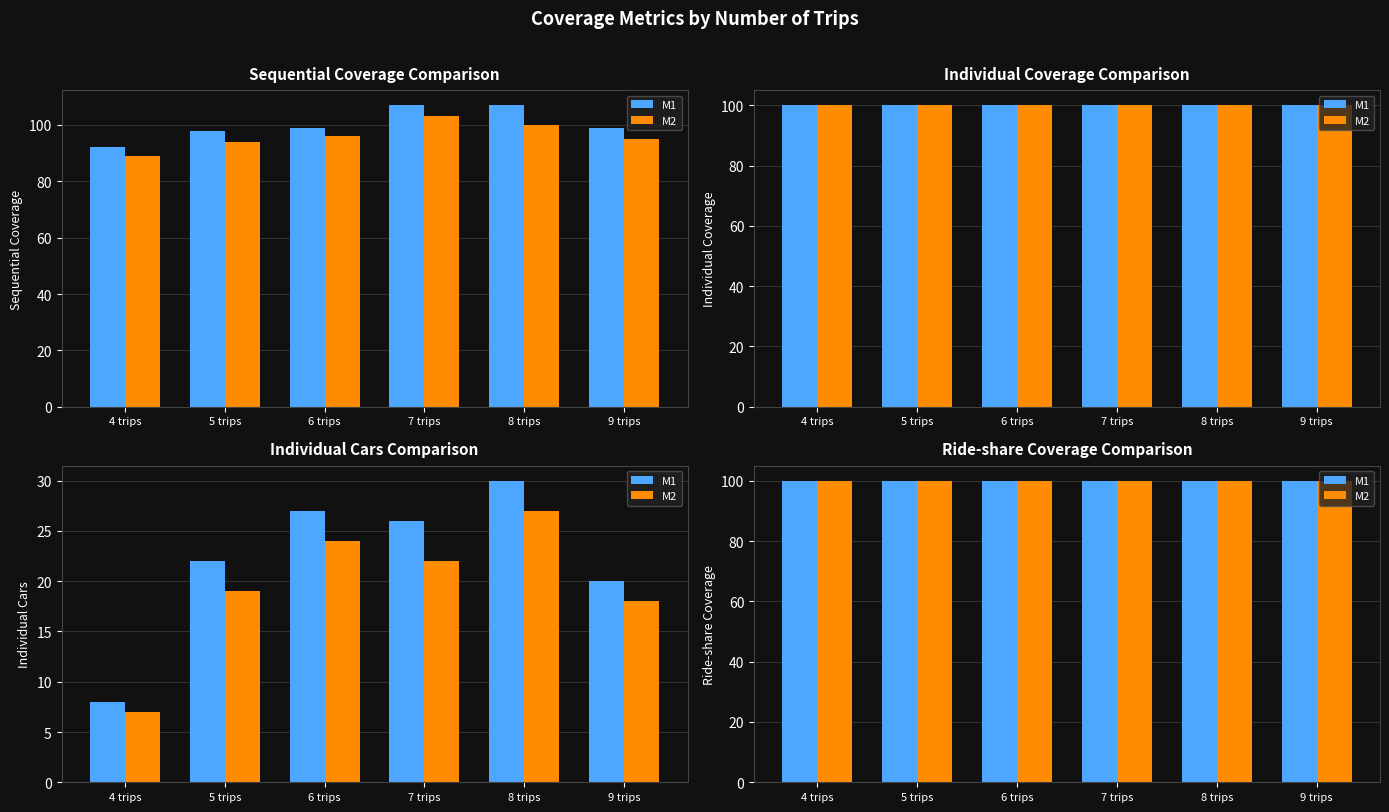

The Individual Cars series shows 30 at 8 trips. True or false?

True